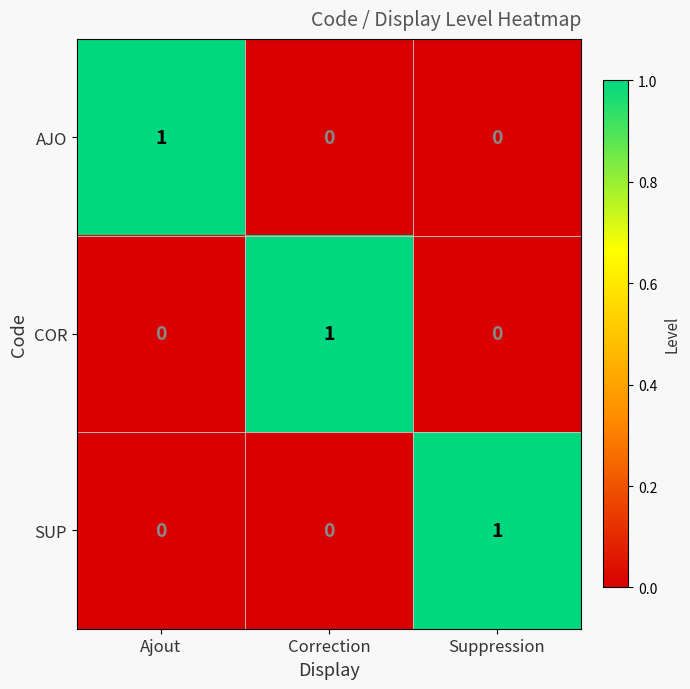

Reading right to left, what are all the values shown in this chart?

AJO: Suppression=0	Correction=0	Ajout=1
COR: Suppression=0	Correction=1	Ajout=0
SUP: Suppression=1	Correction=0	Ajout=0